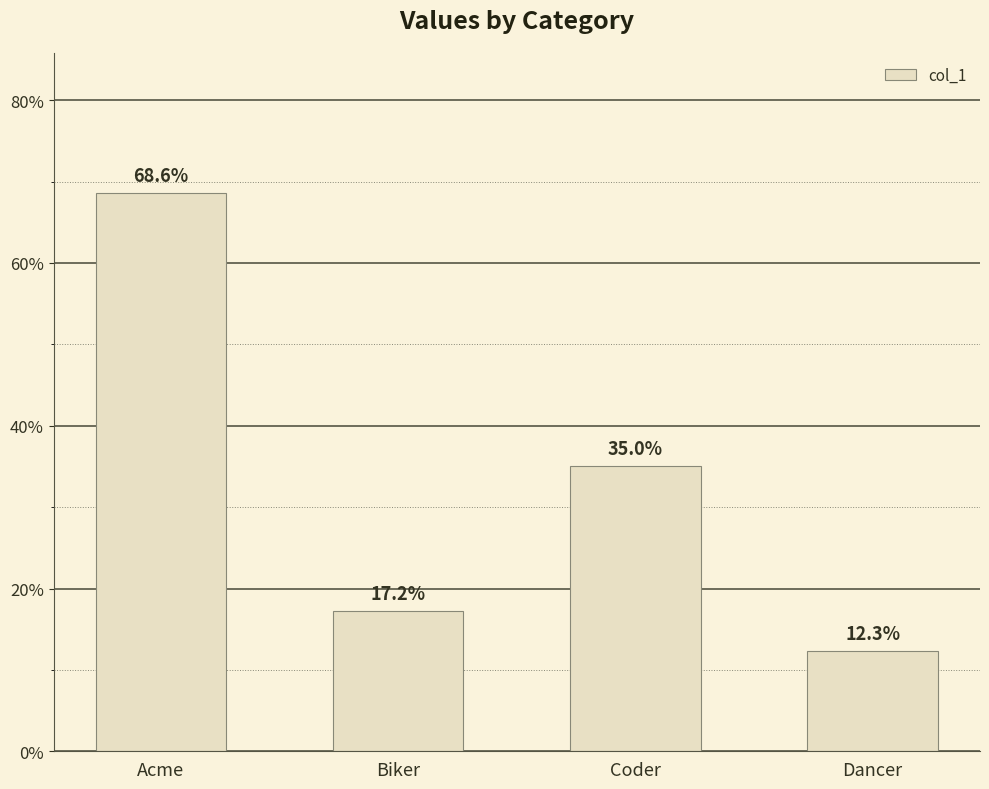

At which category does the chart reach its peak across all series?

Acme